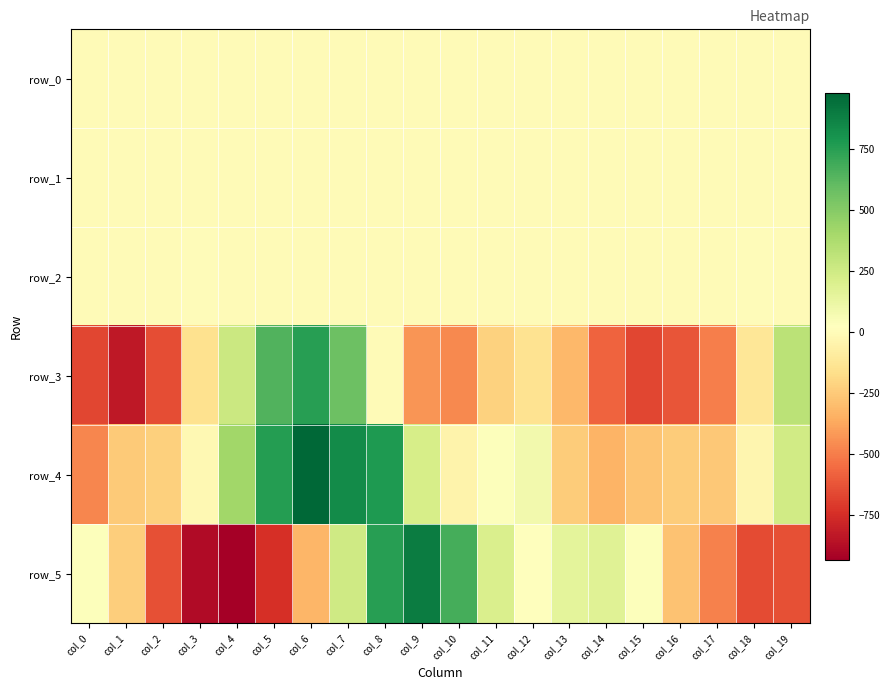

What is the sum of all row_0 values?

6.1